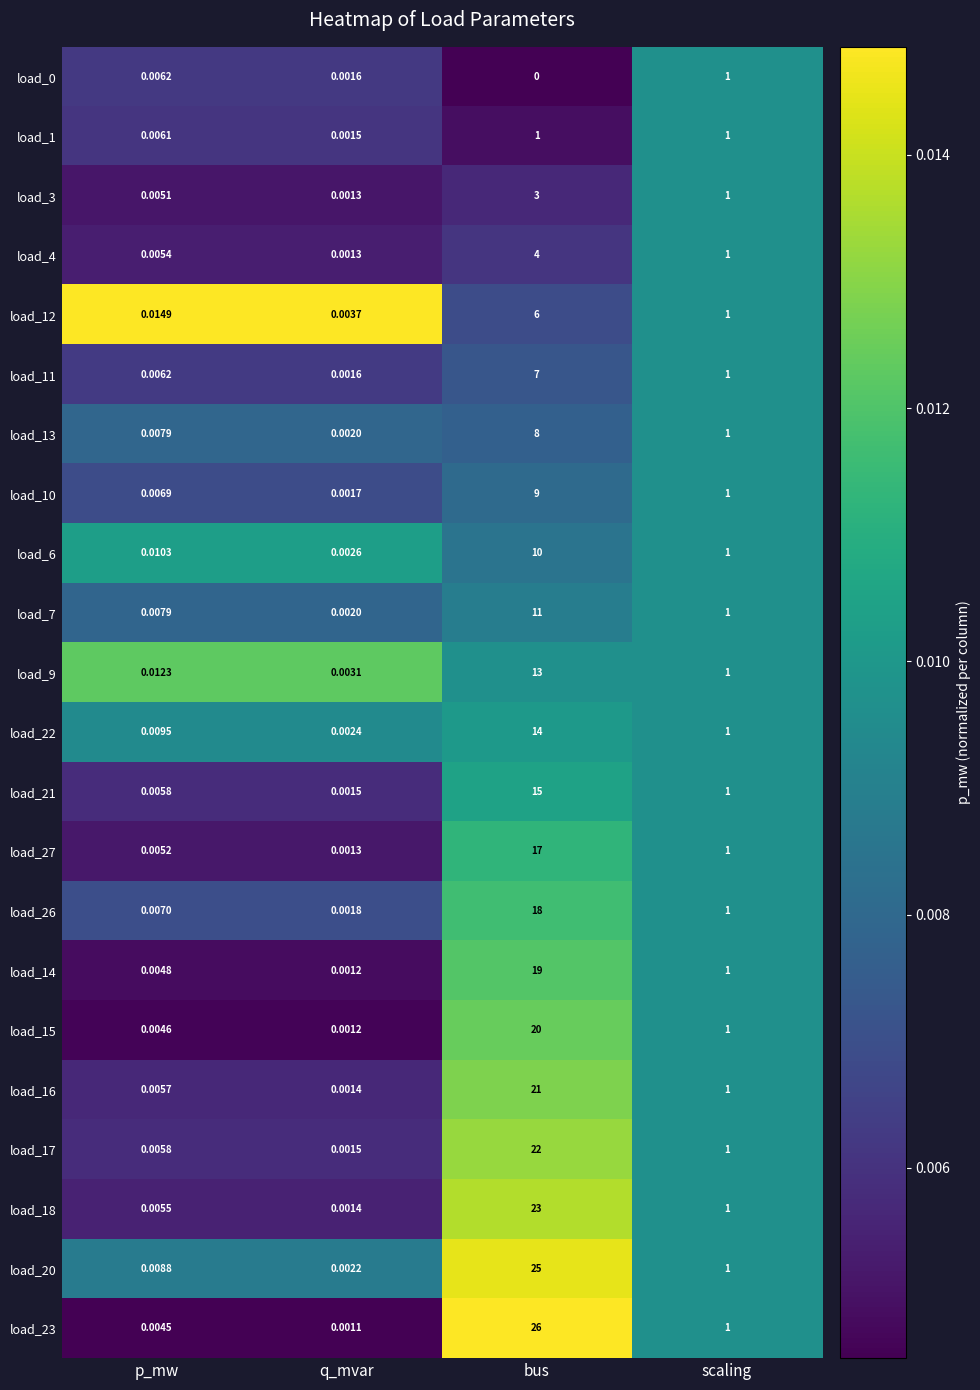

Where is load_17 nearest to the value 11?

scaling